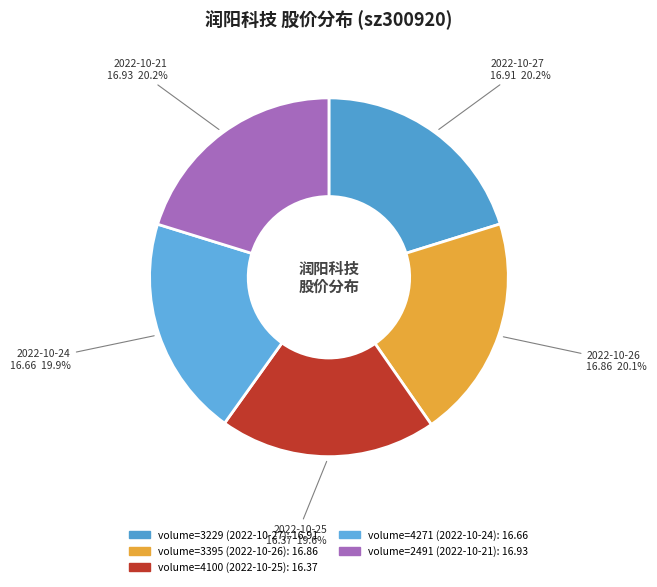

To the nearest percent, what is the difference between the largest and smallest slice percentages?

1%